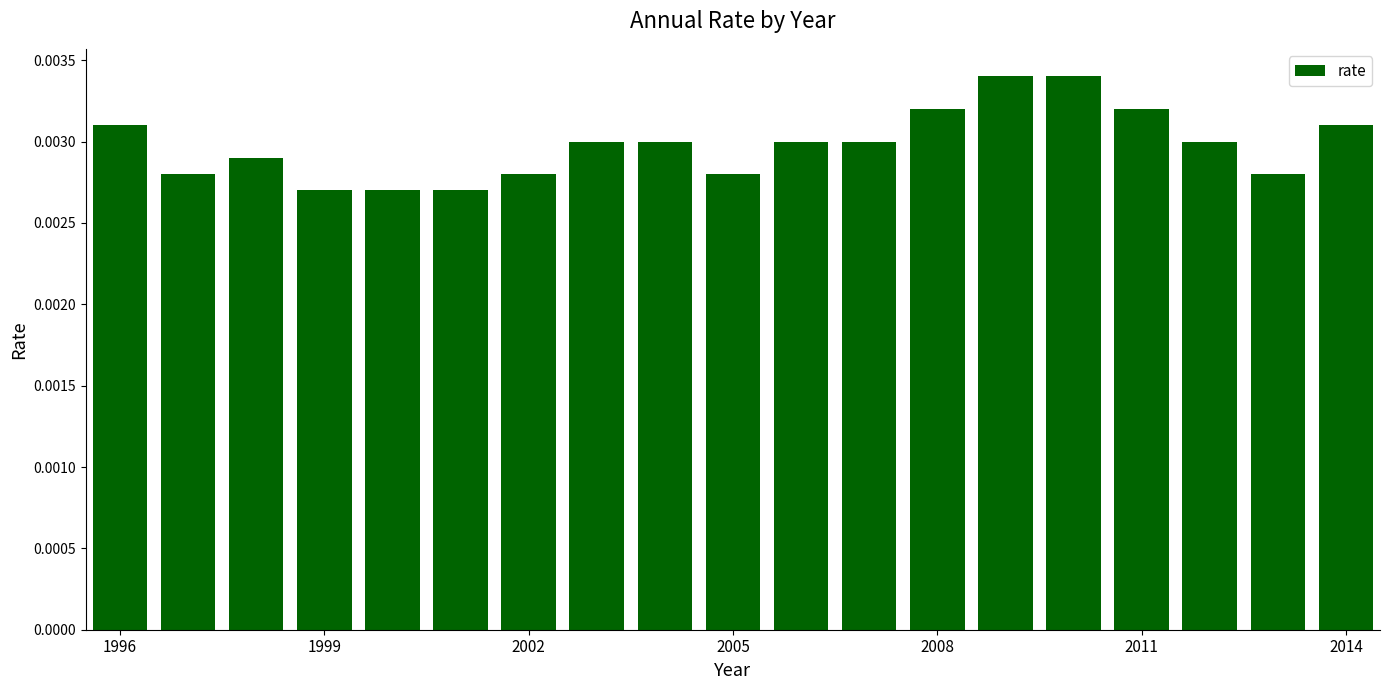

Count the values in the range 0 to 1.

19